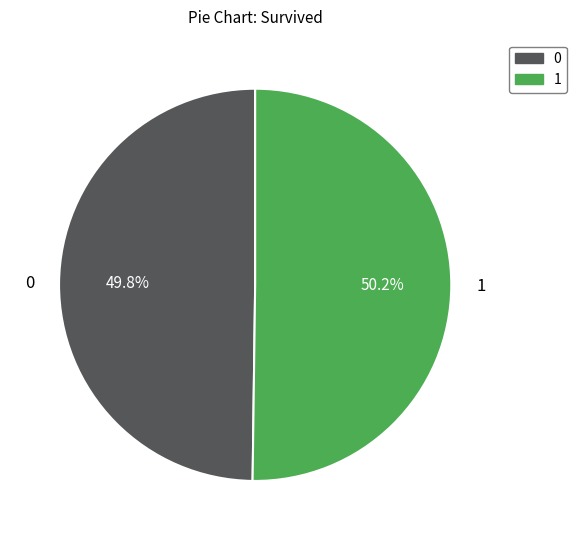

Does any single category account for the majority?

Yes